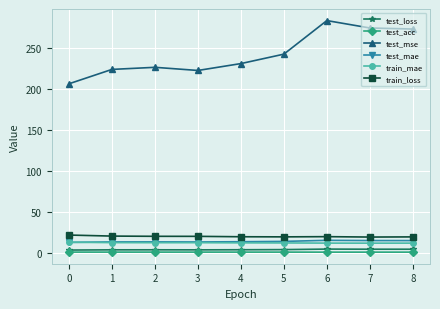

Which series has the widest spread of values?

test_mse